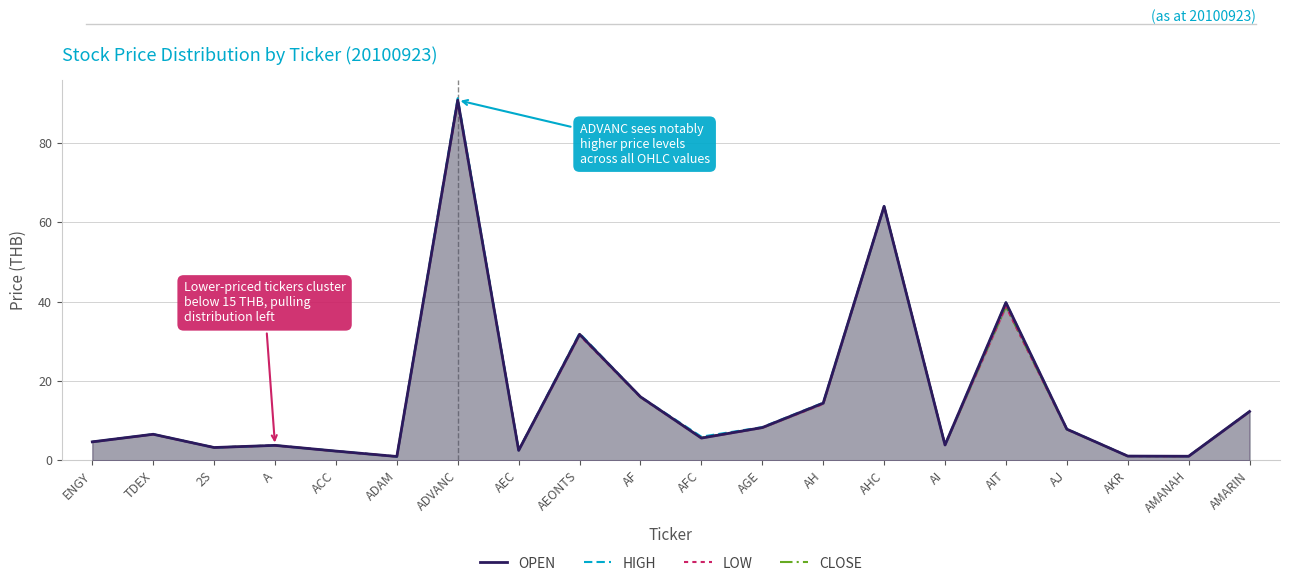

True or false: LOW and HIGH cross at least once.

False